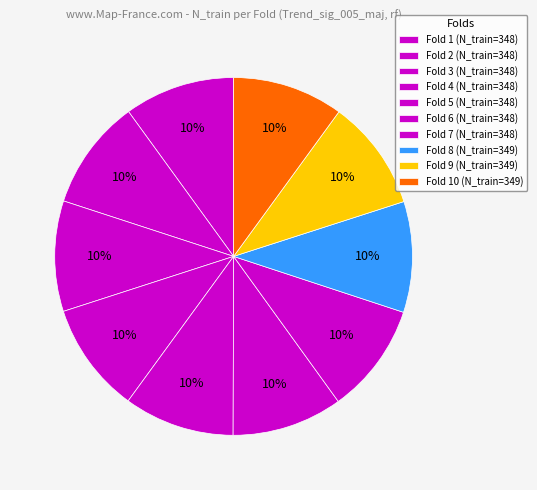

How many slices are in this pie chart?

10